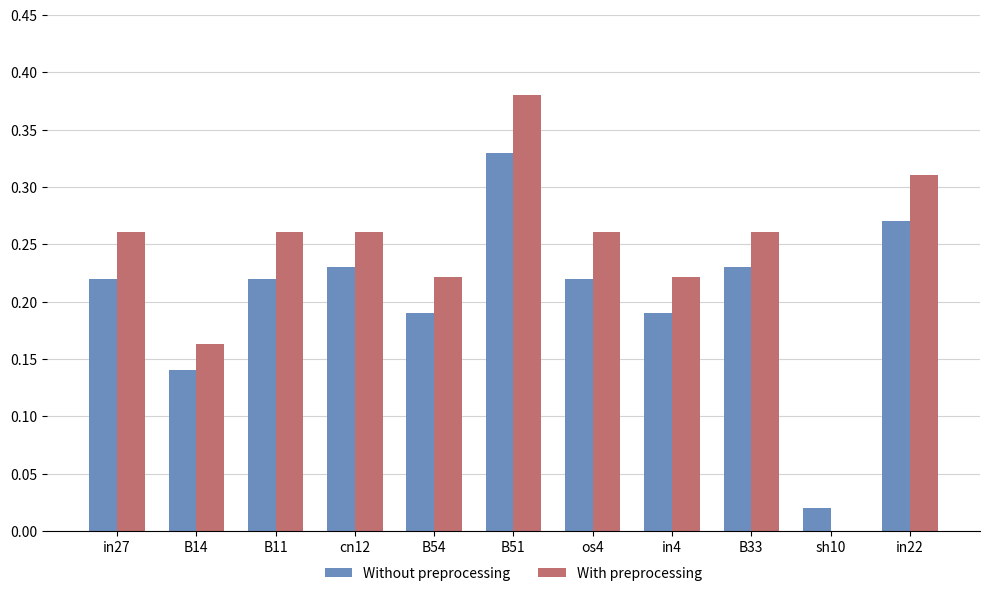

What is the sum of all With preprocessing values?

2.6